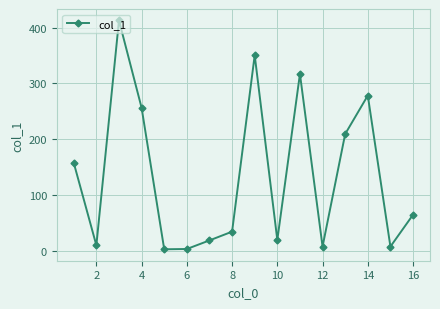

What is the value of the 9th point from the left?

350.4